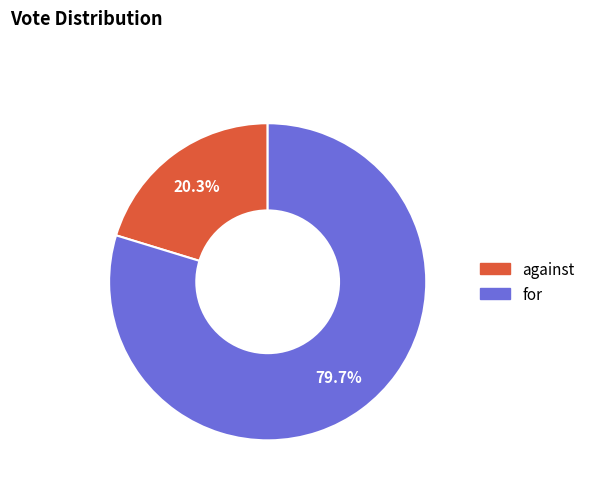

The against slice represents 20% of the pie. True or false?

True